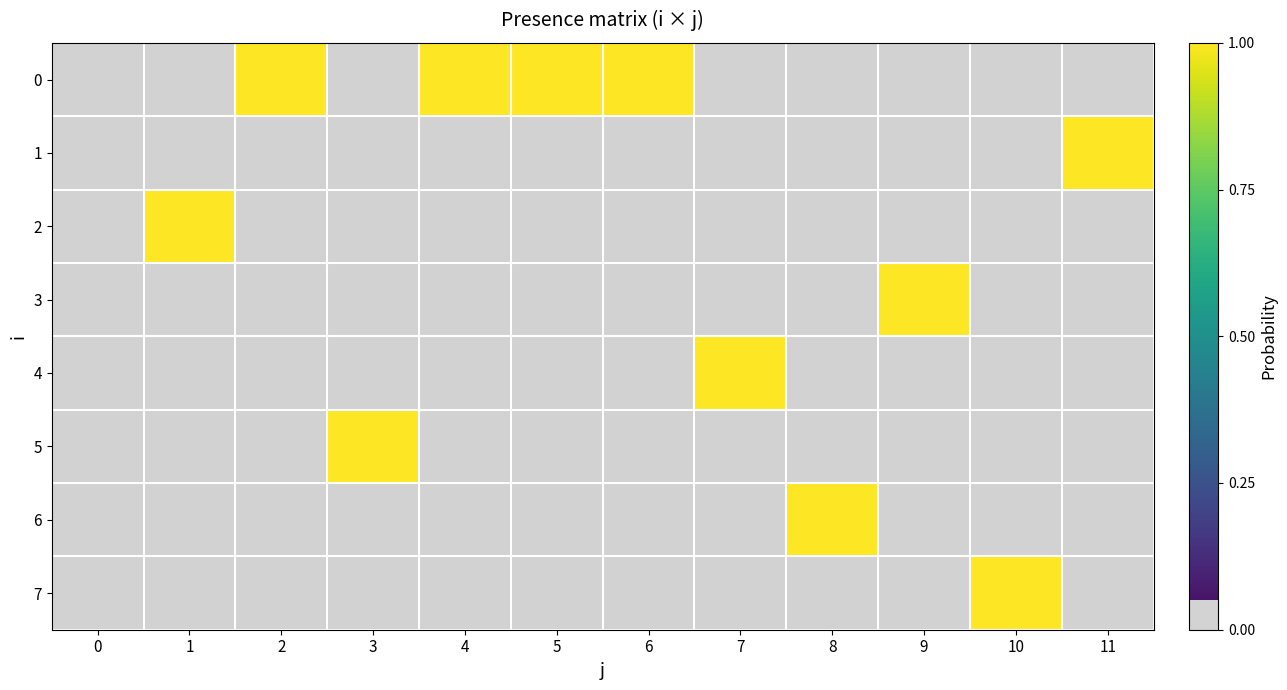

Reading right to left, what are all the values shown in this chart?

0: 11=0	10=0	9=0	8=0	7=0	6=1	5=1	4=1	3=0	2=1	1=0	0=0
1: 11=1	10=0	9=0	8=0	7=0	6=0	5=0	4=0	3=0	2=0	1=0	0=0
2: 11=0	10=0	9=0	8=0	7=0	6=0	5=0	4=0	3=0	2=0	1=1	0=0
3: 11=0	10=0	9=1	8=0	7=0	6=0	5=0	4=0	3=0	2=0	1=0	0=0
4: 11=0	10=0	9=0	8=0	7=1	6=0	5=0	4=0	3=0	2=0	1=0	0=0
5: 11=0	10=0	9=0	8=0	7=0	6=0	5=0	4=0	3=1	2=0	1=0	0=0
6: 11=0	10=0	9=0	8=1	7=0	6=0	5=0	4=0	3=0	2=0	1=0	0=0
7: 11=0	10=1	9=0	8=0	7=0	6=0	5=0	4=0	3=0	2=0	1=0	0=0